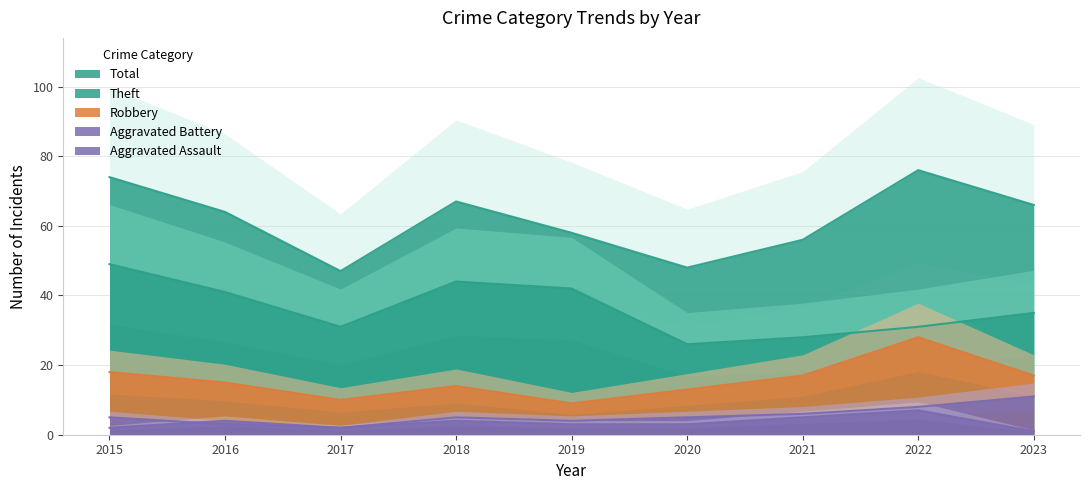

What is the total value across all series at 2018?

134